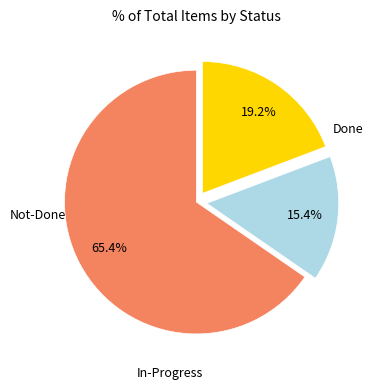

Does any single category account for the majority?

Yes